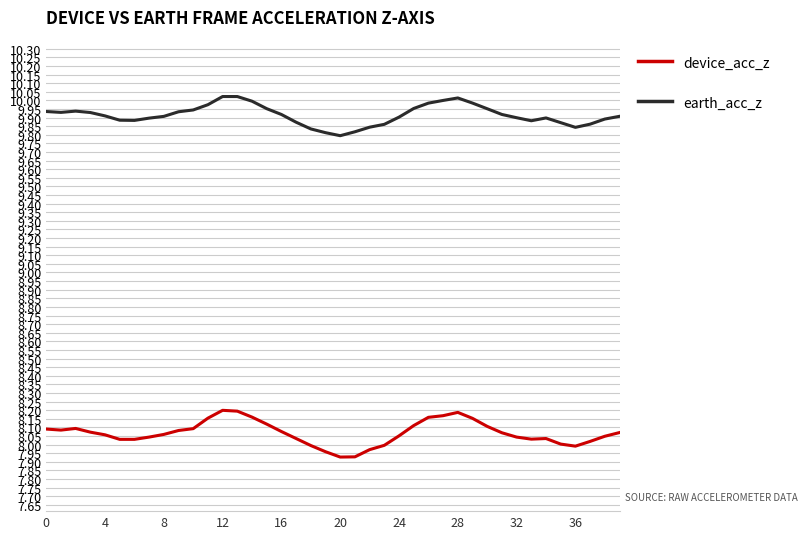

Which series has the largest total across all categories?

earth_acc_z